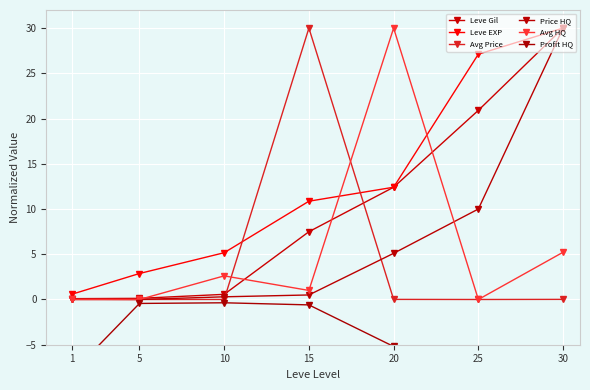

How many lines are shown in the chart?

6